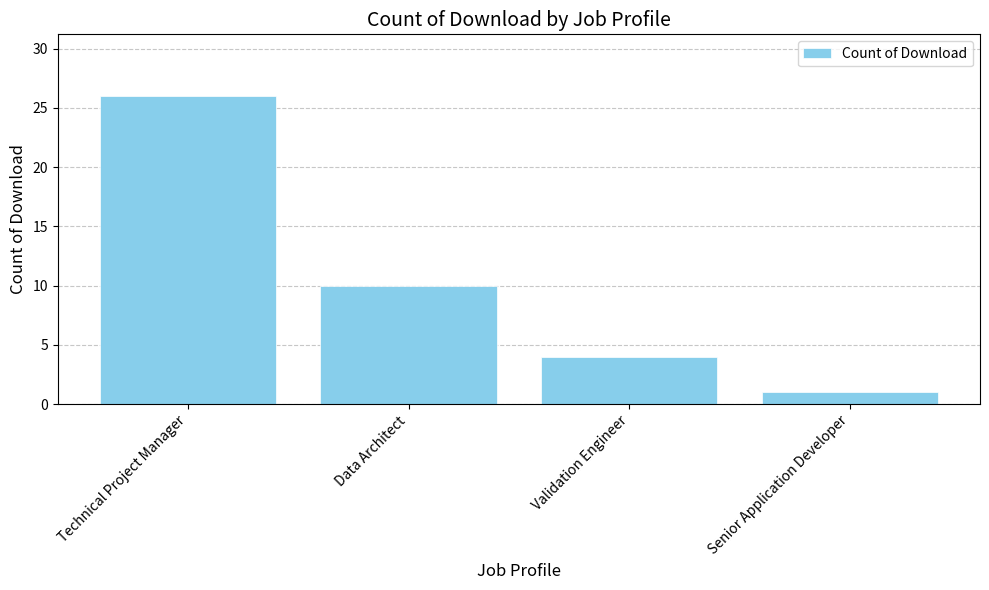

Reading left to right, extract all data points from this chart.

26	10	4	1